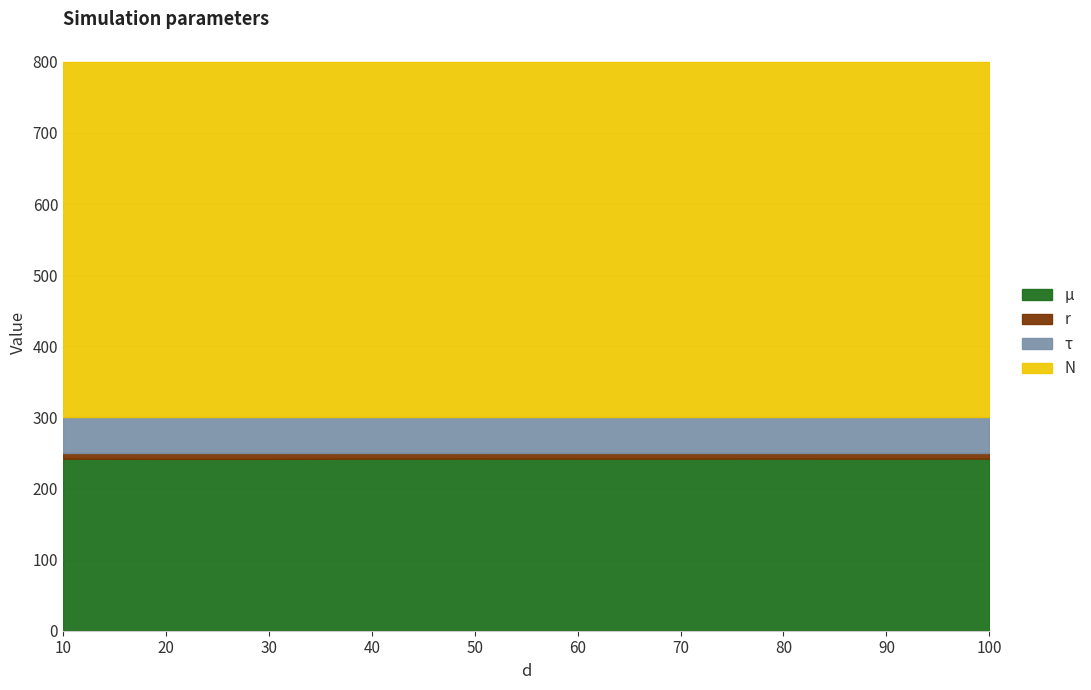

What is the difference between the highest and lowest values at 30?

491.7